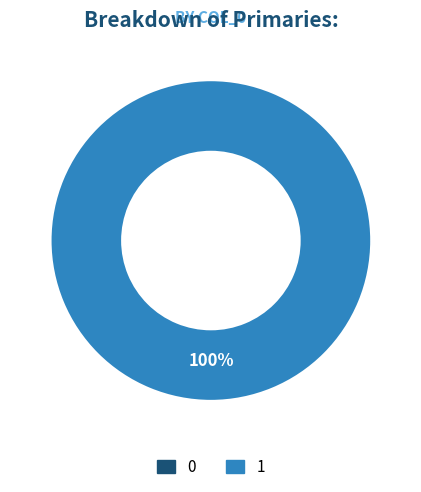

To the nearest percent, what is the average slice percentage?

50%